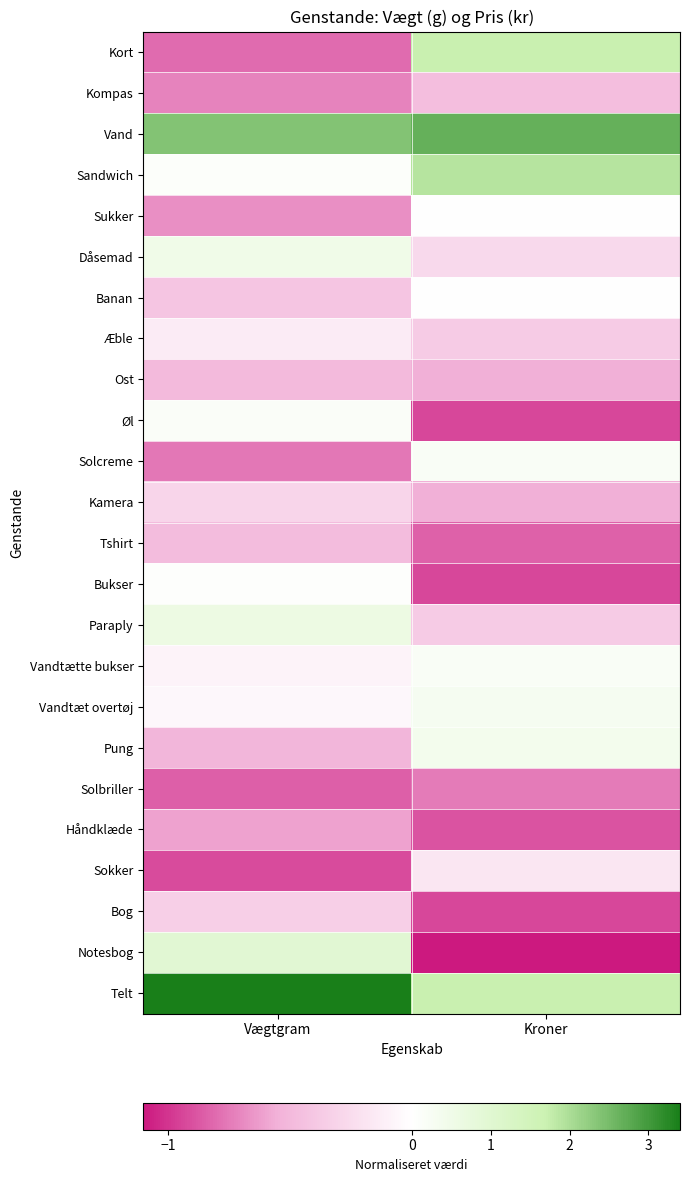

What is the spread (max minus min) of values at Vægtgram?

4.3